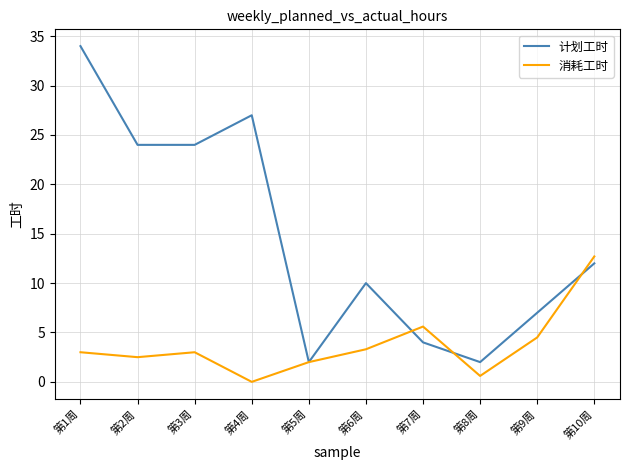

How many positive values does the 消耗工时 series have?

9